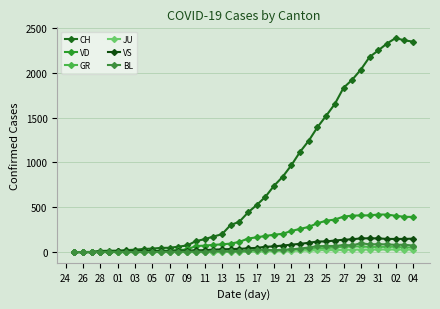

True or false: CH and BL cross at least once.

False